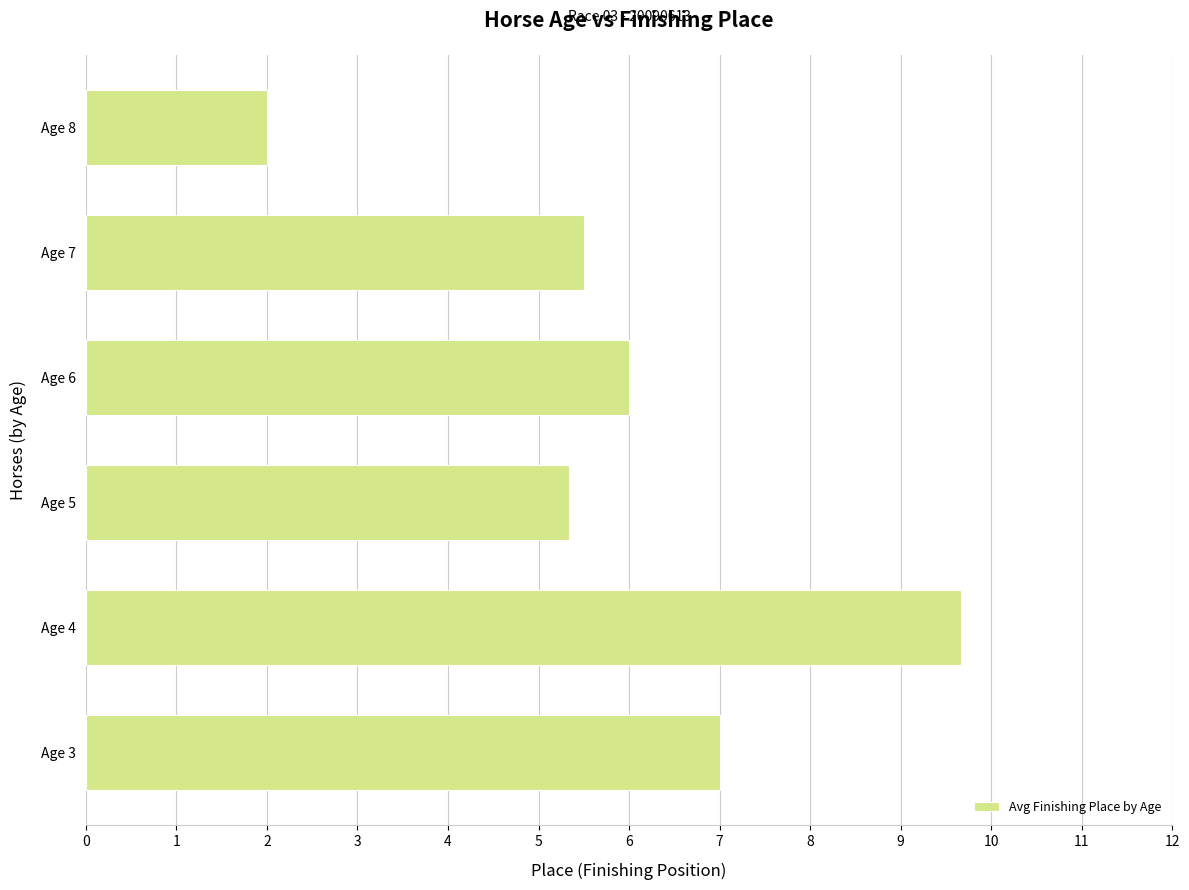

How many data points are less than 6?

3